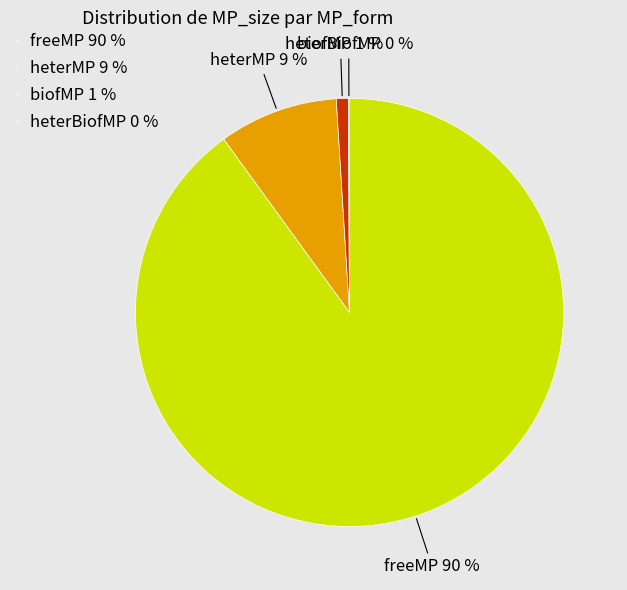

Is heterMP the majority of the pie?

No